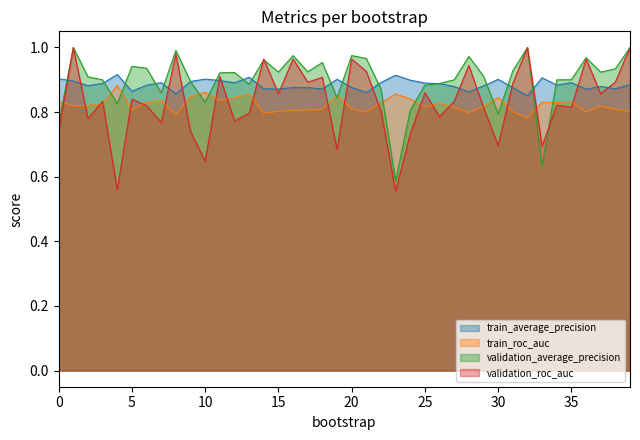

How many intersections are there between validation_roc_auc and train_average_precision?

19